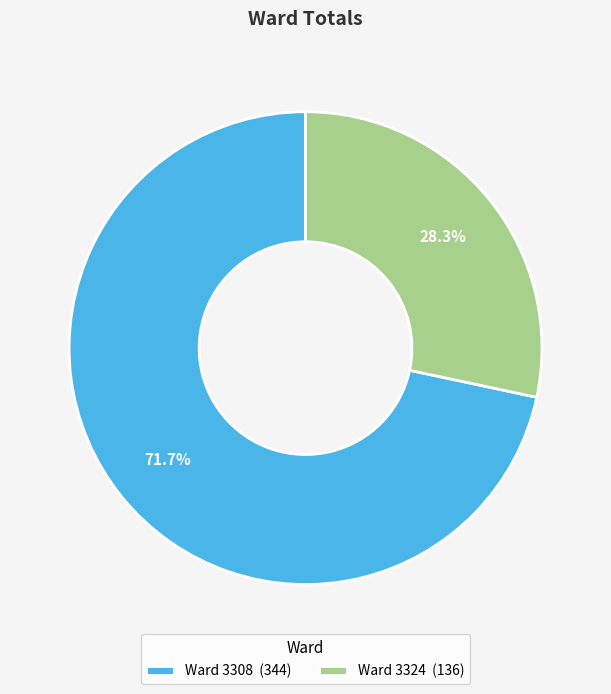

How many segments does this pie chart have?

2